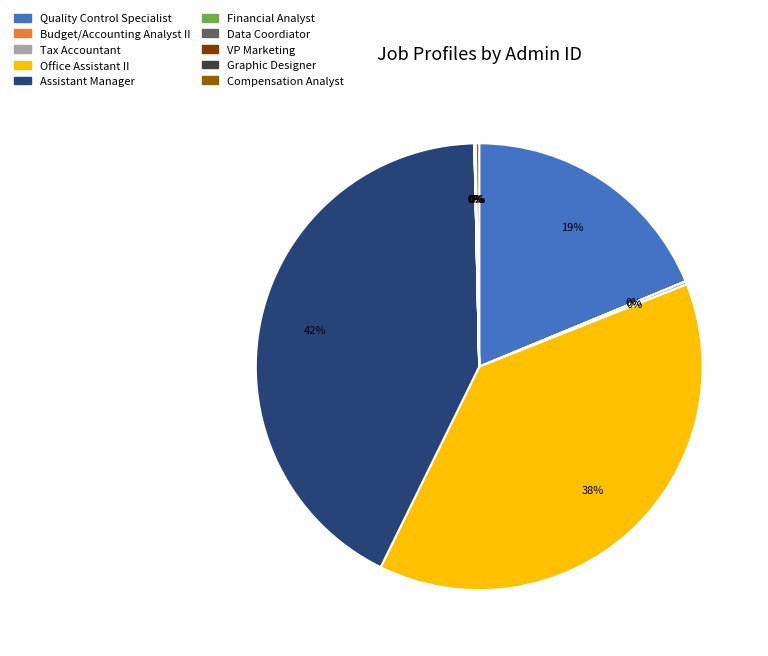

What is the largest slice in the pie chart?

Assistant Manager